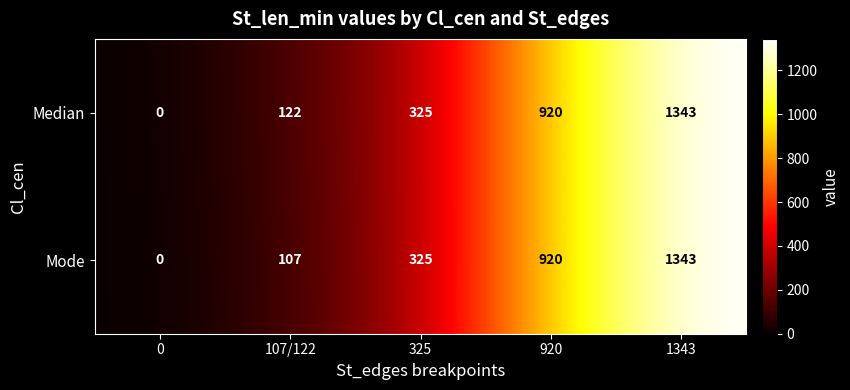

Rank the categories by Median value from lowest to highest.

0, 107/122, 325, 920, 1343